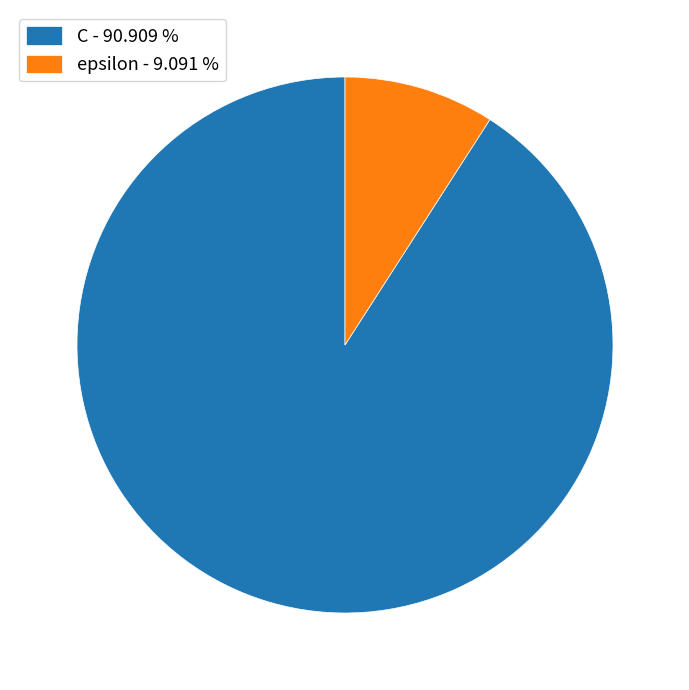

Do epsilon - 9.091 % and C - 90.909 % together represent more than half of the pie?

Yes